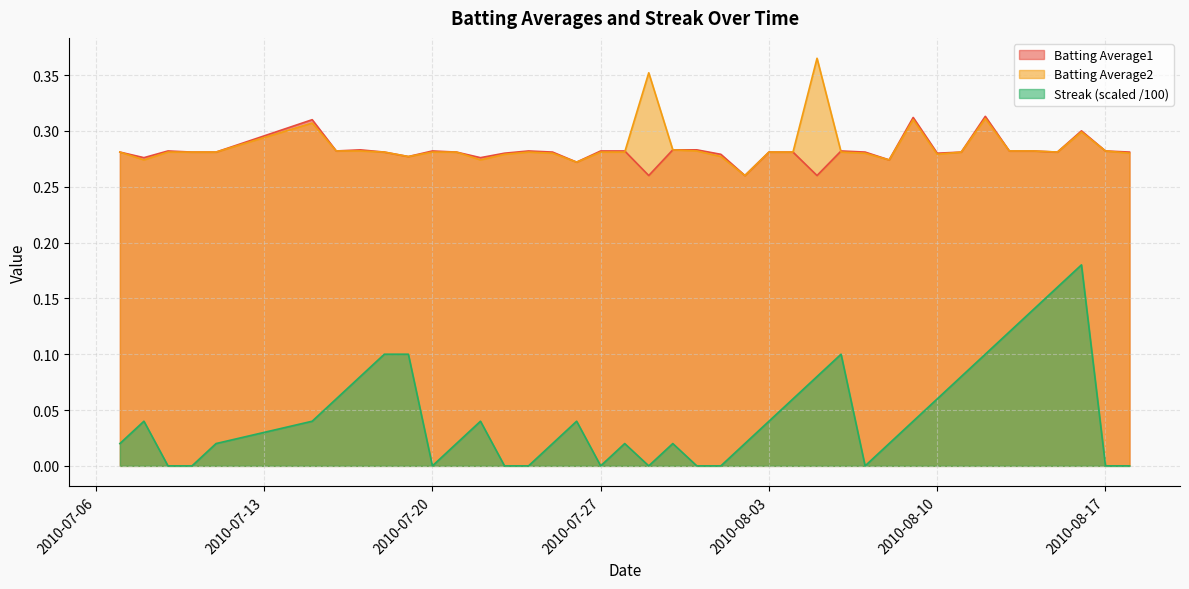

At which label is Batting Average1 closest to 0?

2010-07-29